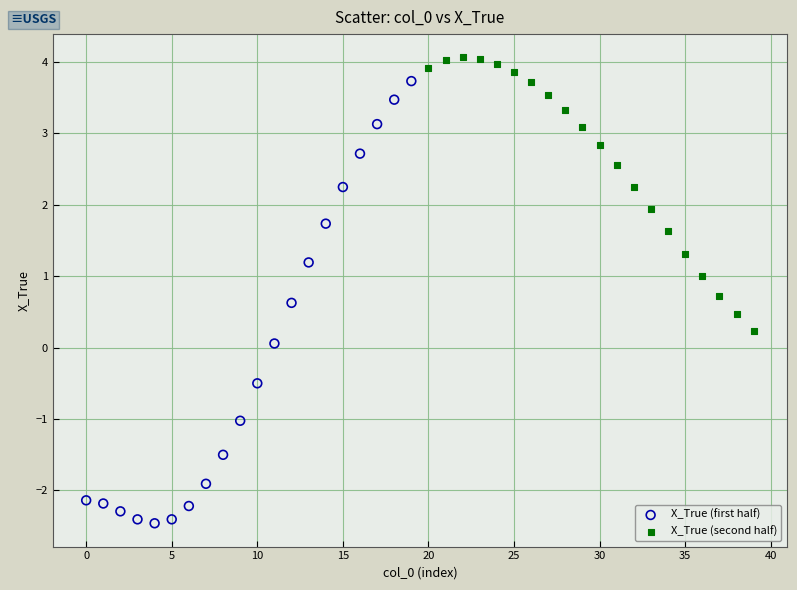

Which series has the largest Y range (max minus min)?

X_True (first half)